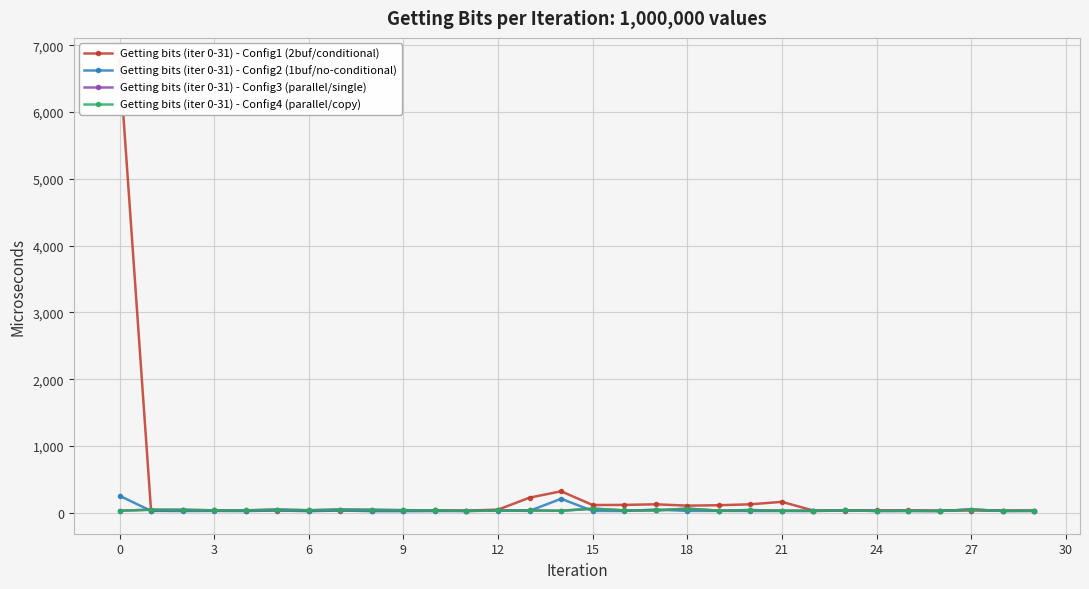

Count the number of data series in this chart.

4